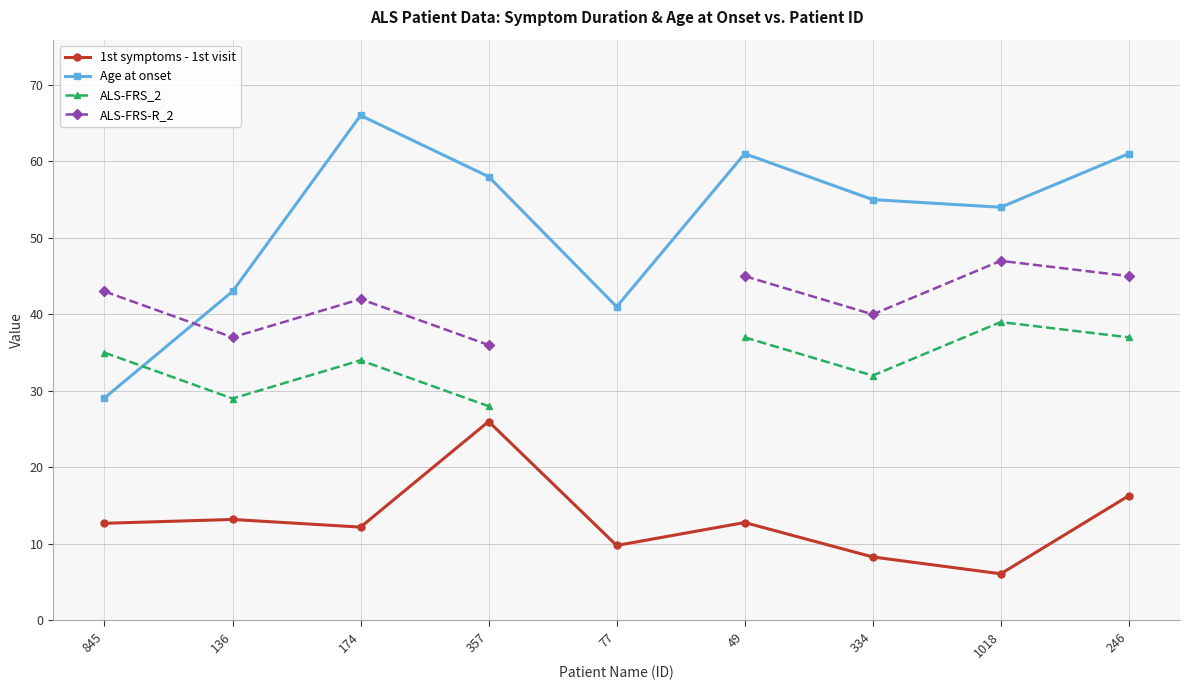

What is the greatest value displayed?

66.0